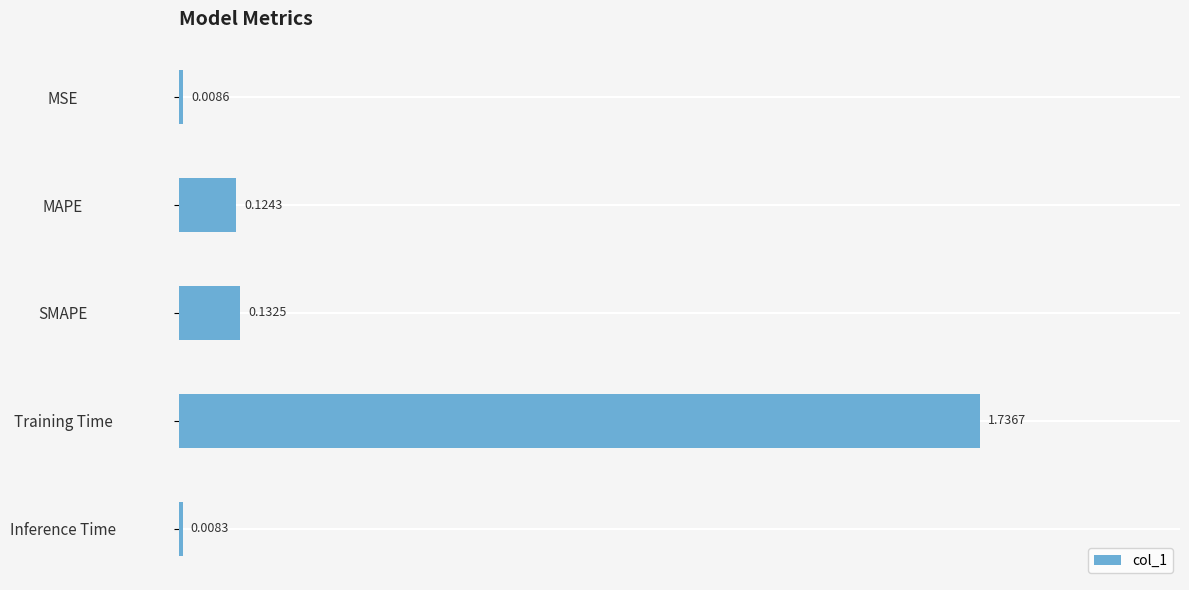

What is the change in value from MSE to Training Time?

+1.7